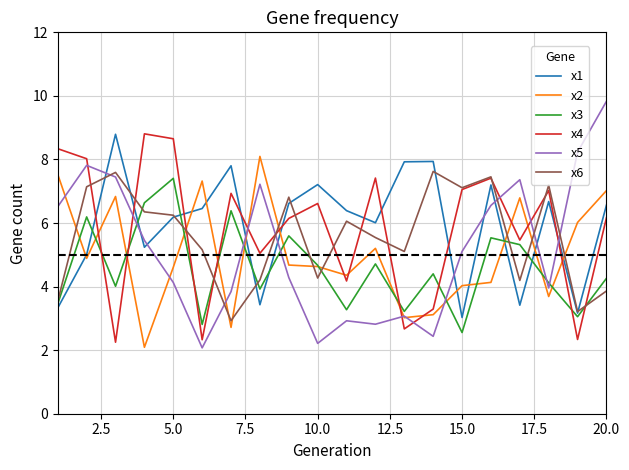

Which series has the widest spread of values?

x5